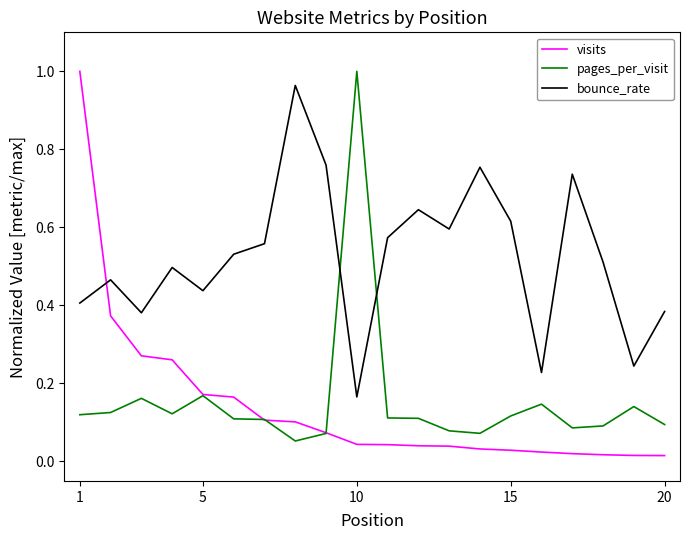

How many times do bounce_rate and pages_per_visit cross each other?

2